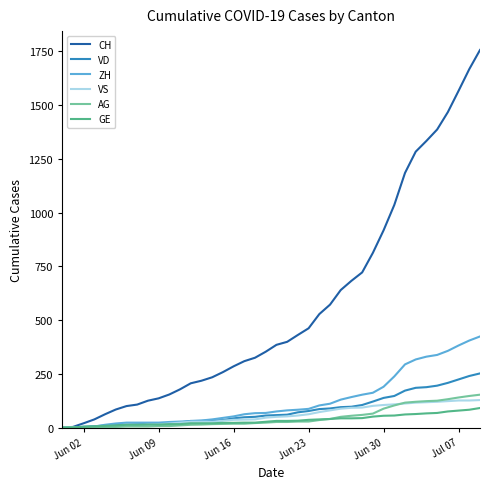

What is the maximum value shown in the chart?

1757